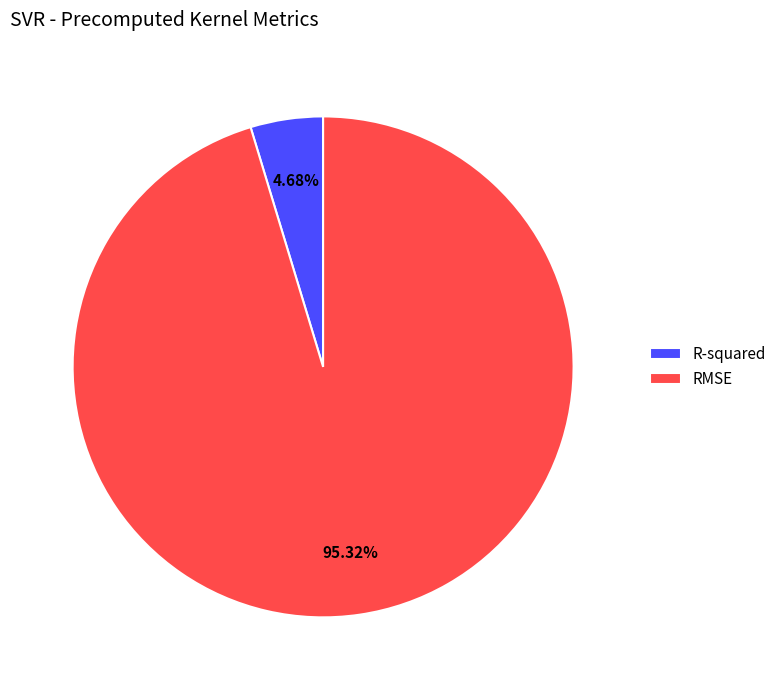

How many slices are in this pie chart?

2